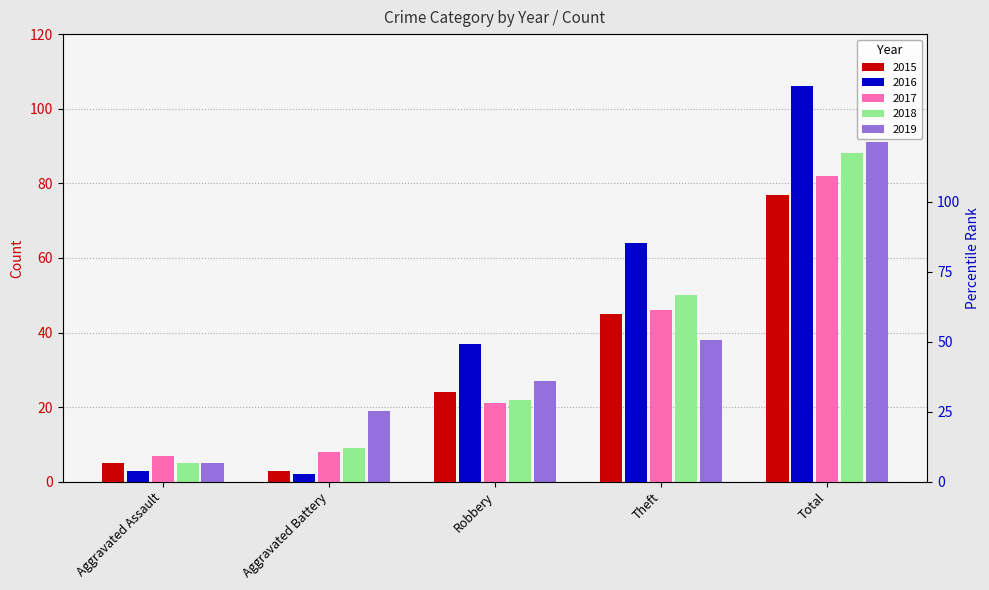

Is the value of 2015 at Aggravated Battery greater than the value of 2017 at Theft?

No